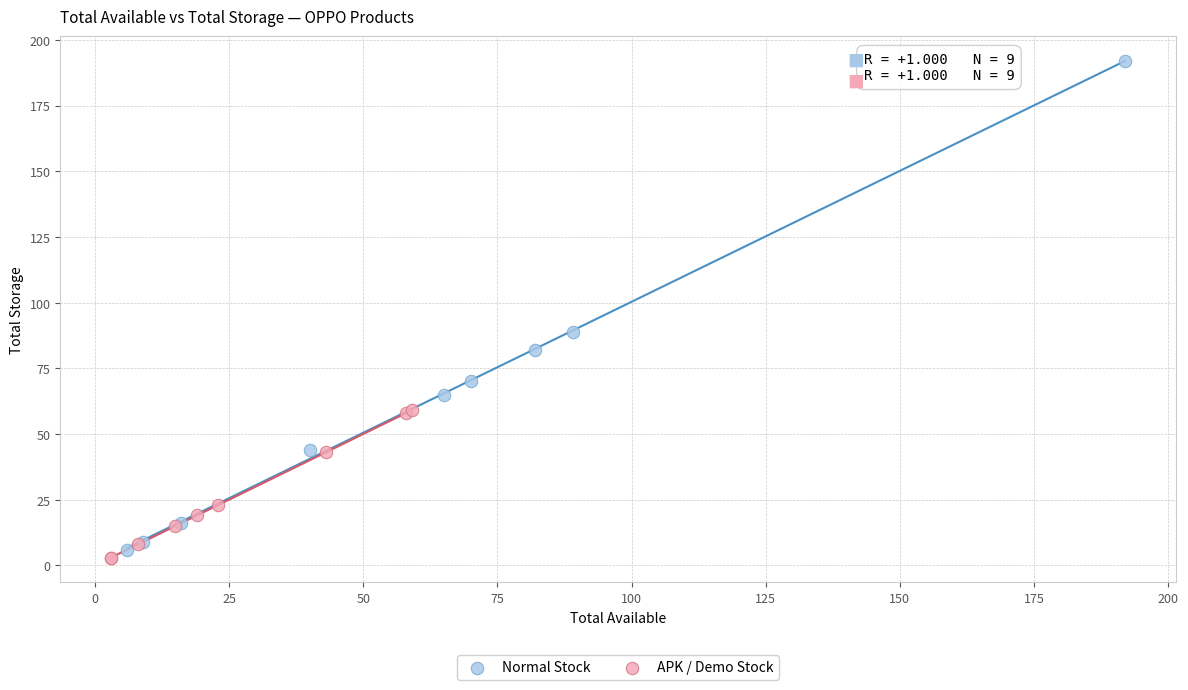

Which series has the largest Y range (max minus min)?

Normal Stock